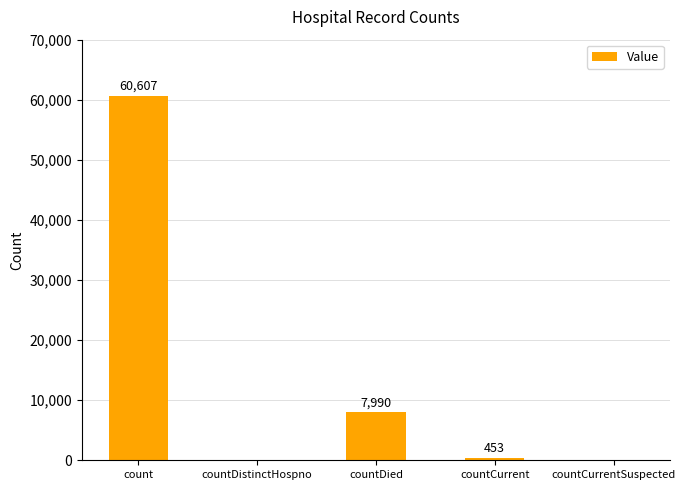

Where is the data nearest to the value 30303?

countDied